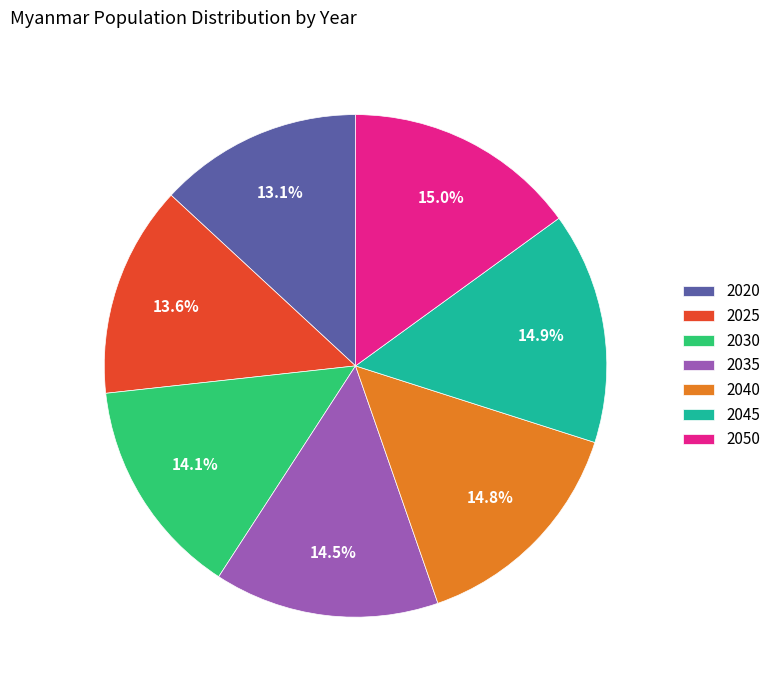

What is the ratio of the value at 2050 to the value at 2035?

1.0